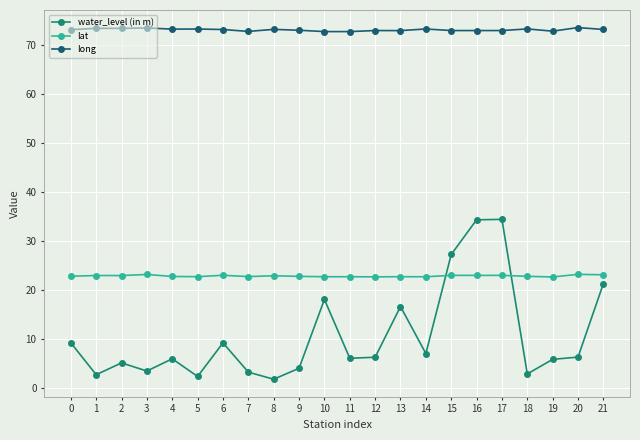

How many intersections are there between water_level (in m) and lat?

2